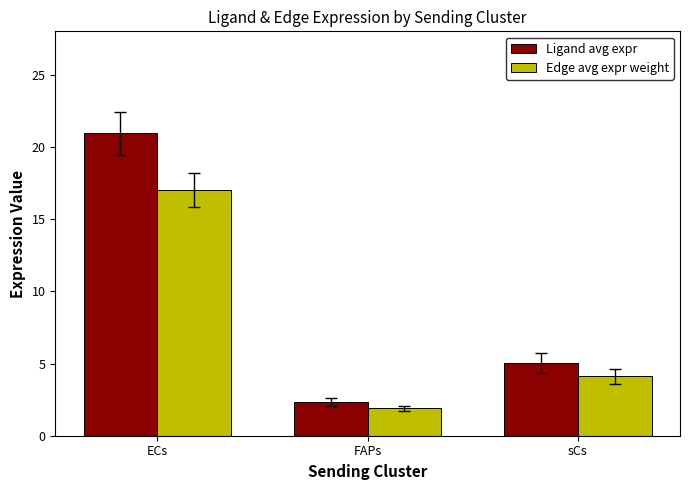

The value of Edge avg expr weight at FAPs is 3.4. True or false?

False